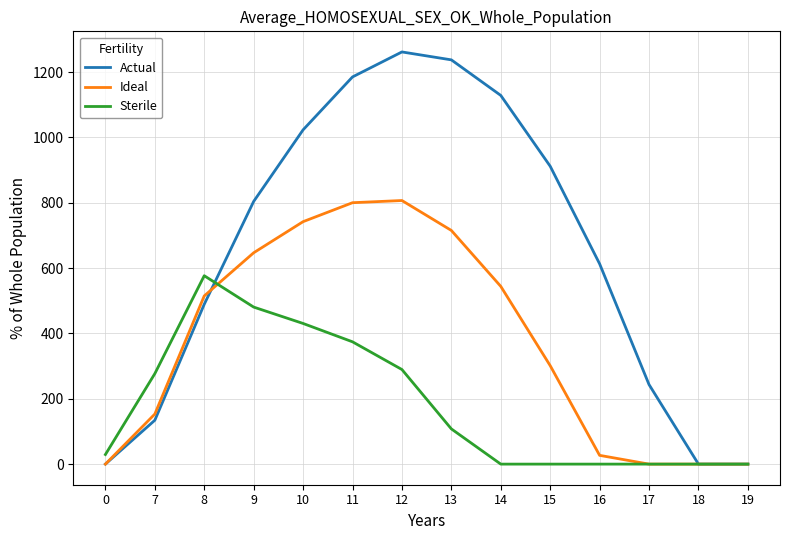

True or false: Actual has a value of 1185.2 at 11.

True